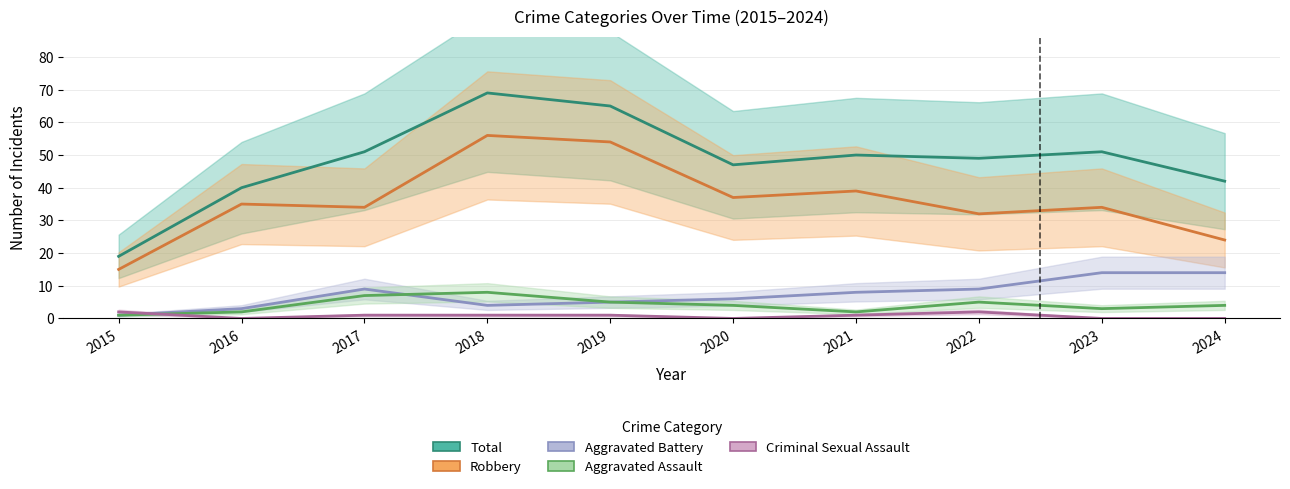

Between 2021 and 2022, which series saw the biggest shift?

Robbery